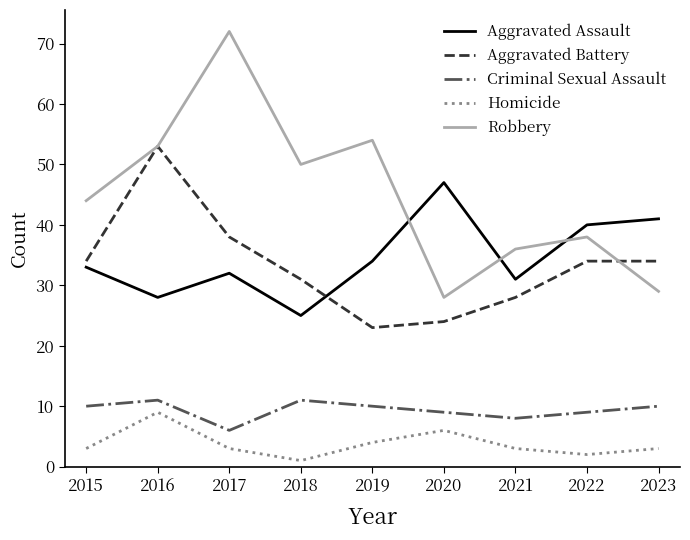

Reading left to right, extract all data points from this chart.

Aggravated Assault: 33	28	32	25	34	47	31	40	41
Aggravated Battery: 34	53	38	31	23	24	28	34	34
Criminal Sexual Assault: 10	11	6	11	10	9	8	9	10
Homicide: 3	9	3	1	4	6	3	2	3
Robbery: 44	53	72	50	54	28	36	38	29